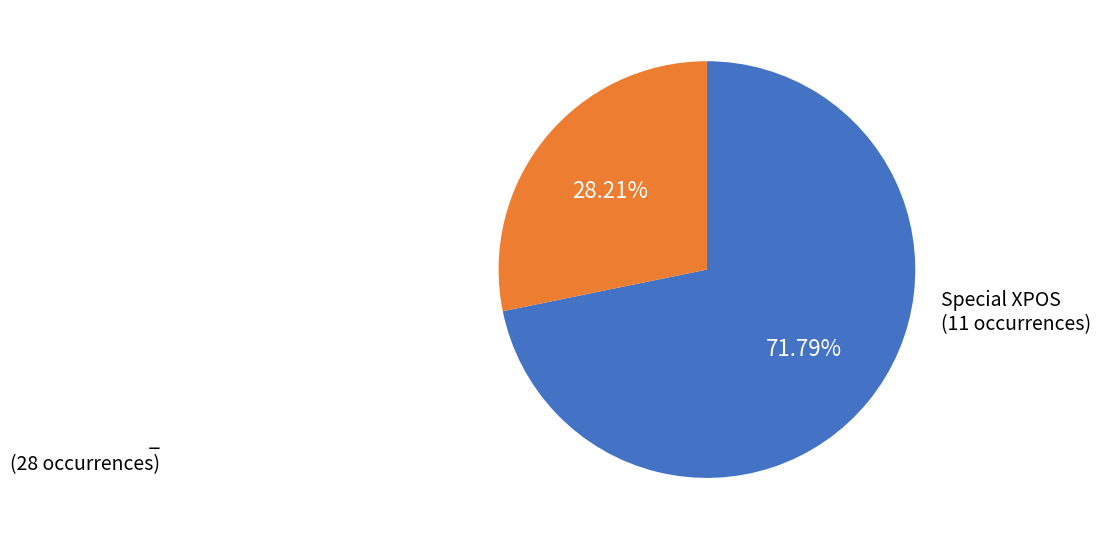

To the nearest percent, what is the difference between the largest and smallest slice percentages?

44%